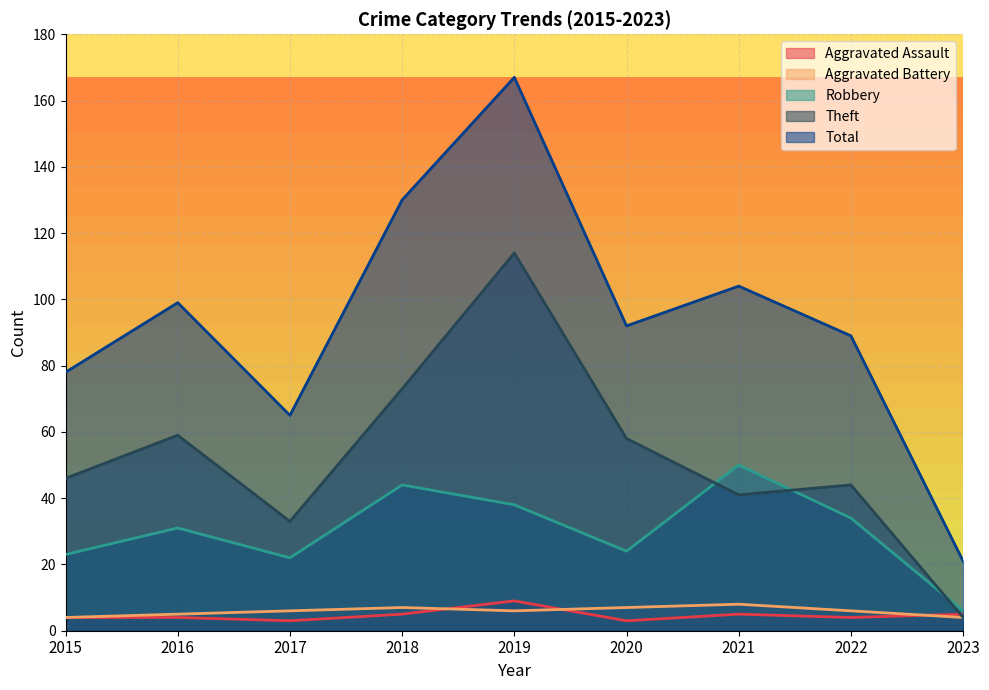

Between 2016 and 2017, which is larger?

2016